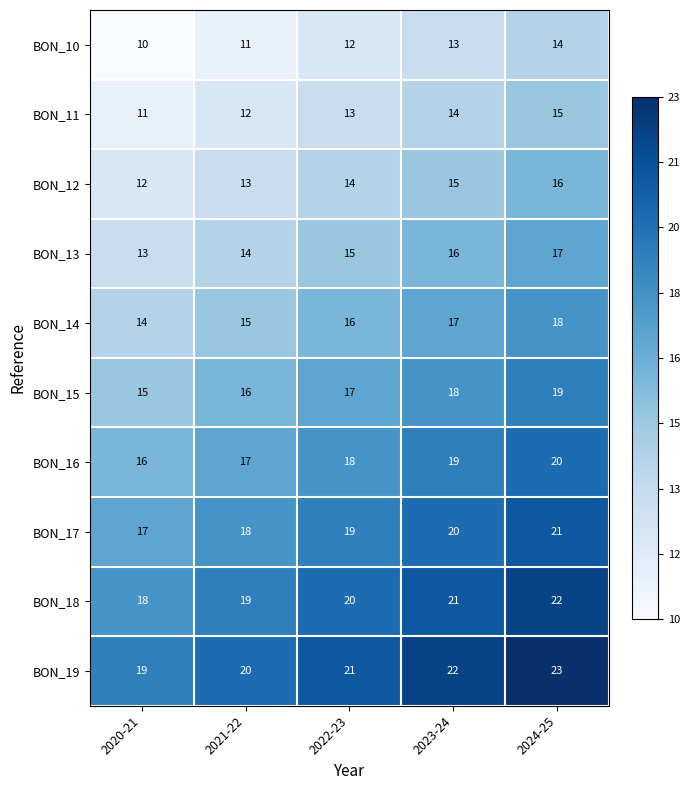

What is the minimum value for BON_17?

17